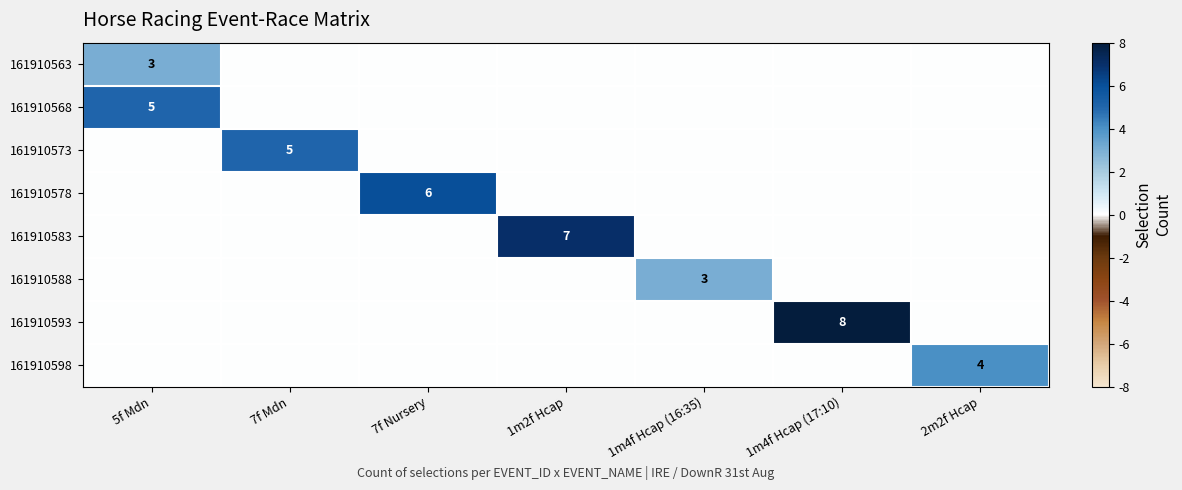

Which series changed the most between 7f Mdn and 1m4f Hcap (17:10)?

161910593